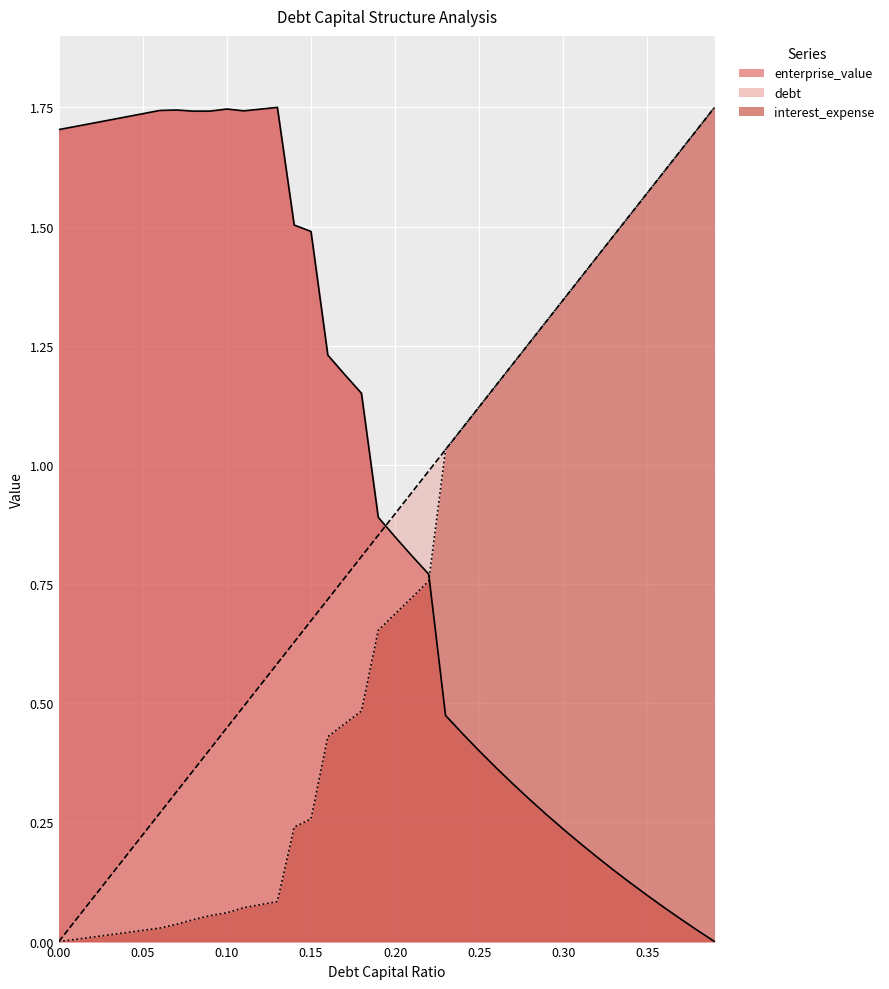

True or false: interest_expense has a value of 1.0 at 36.

False